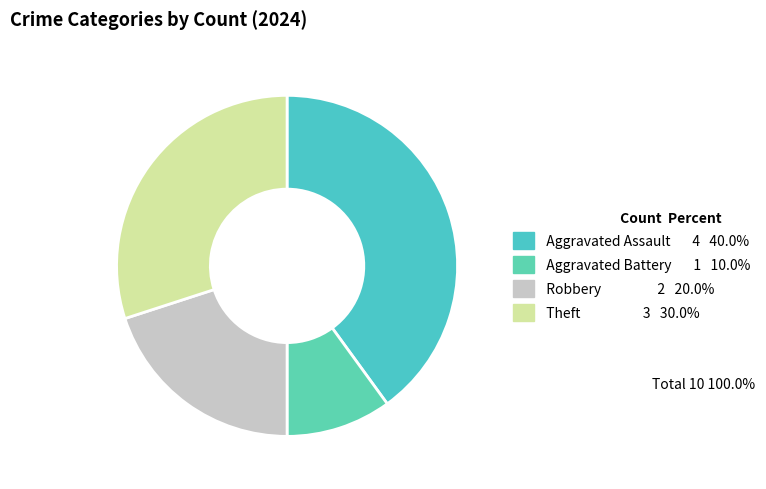

What percentage is the Robbery slice, to the nearest percent?

20%